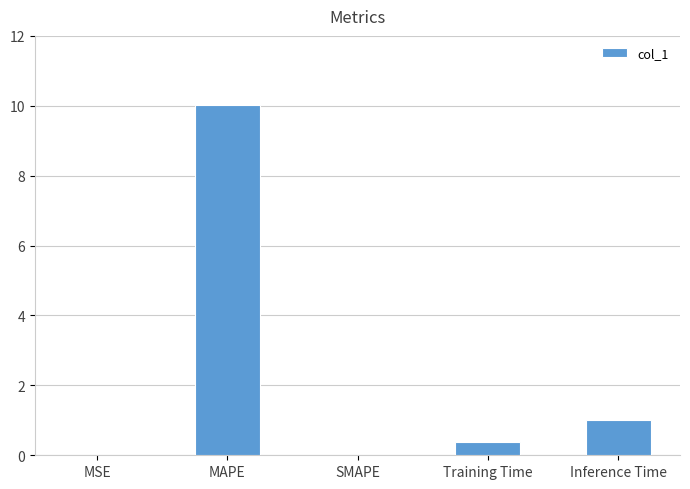

What is the sum of the values at Inference Time and SMAPE?

1.0